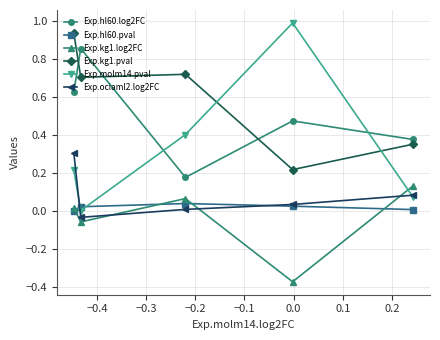

True or false: Exp.kg1.pval and Exp.molm14.pval cross at least once.

True